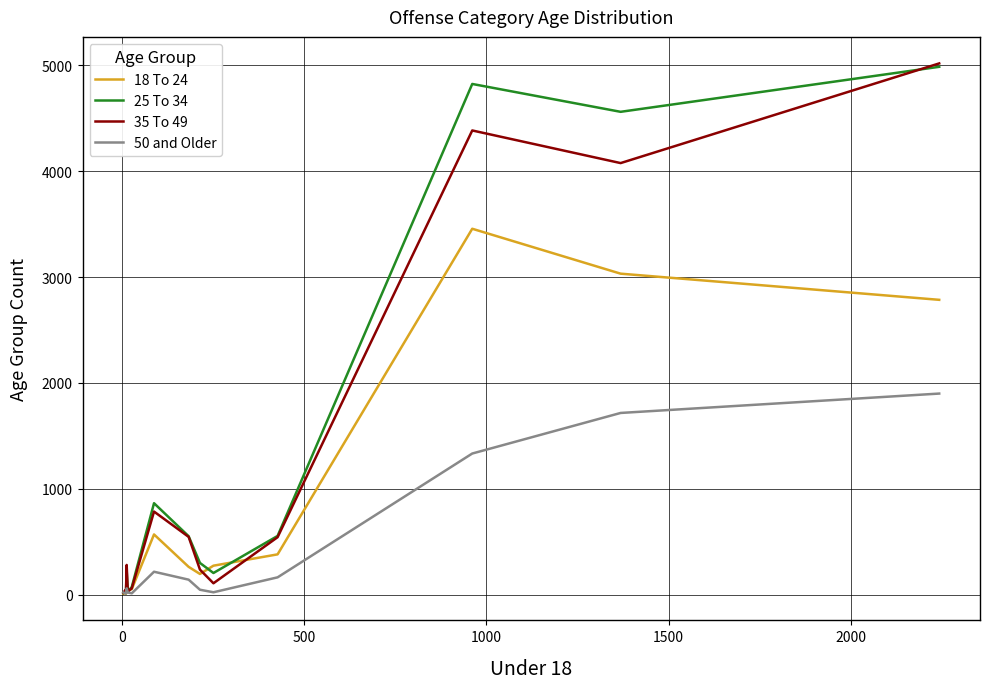

What is the difference between the second highest and minimum values in the 35 To 49 series?

4365